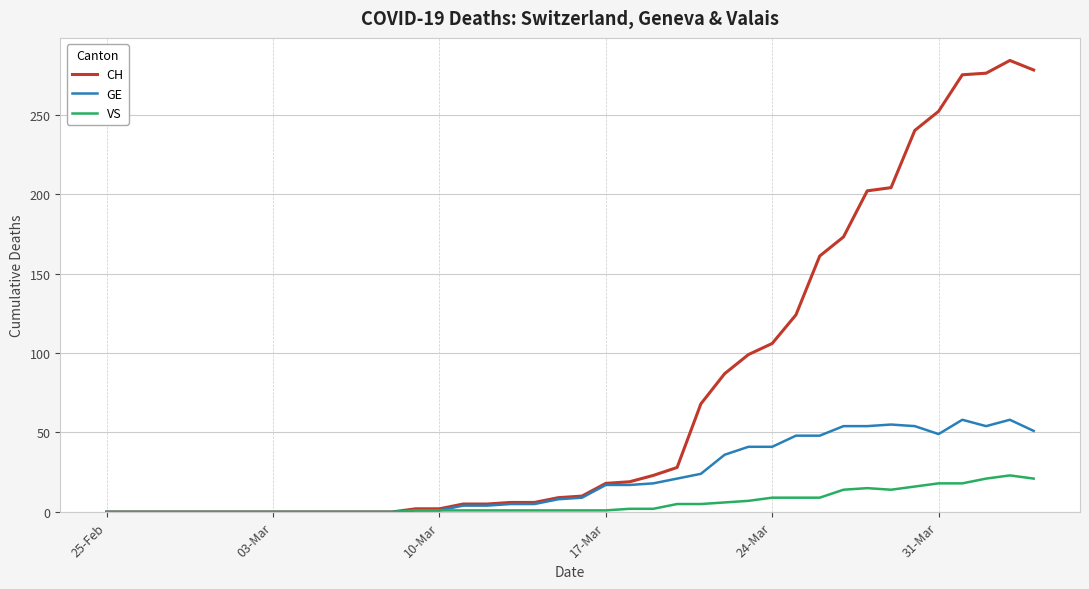

Which series has the widest spread of values?

CH